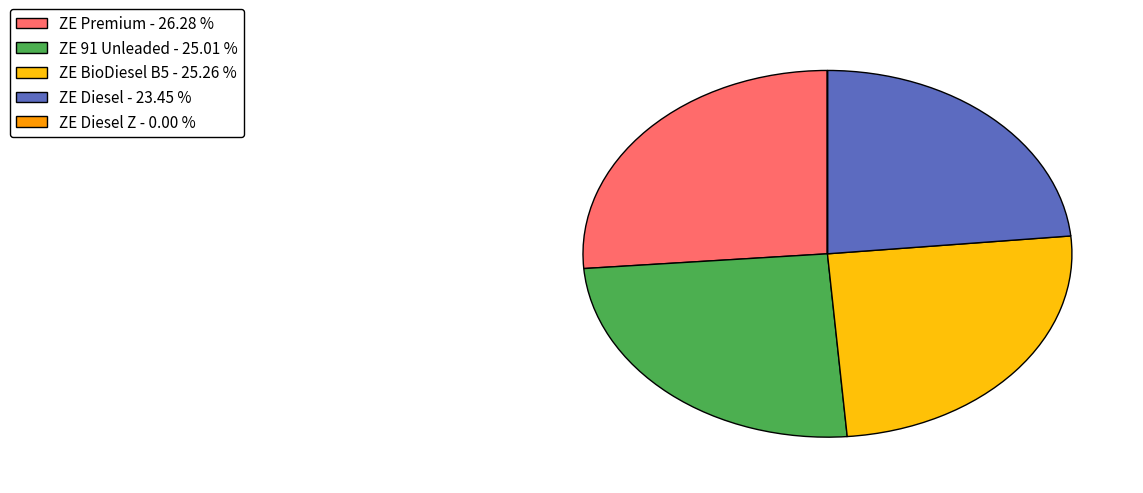

Does ZE BioDiesel B5 - 25.26 % represent more than half of the total?

No